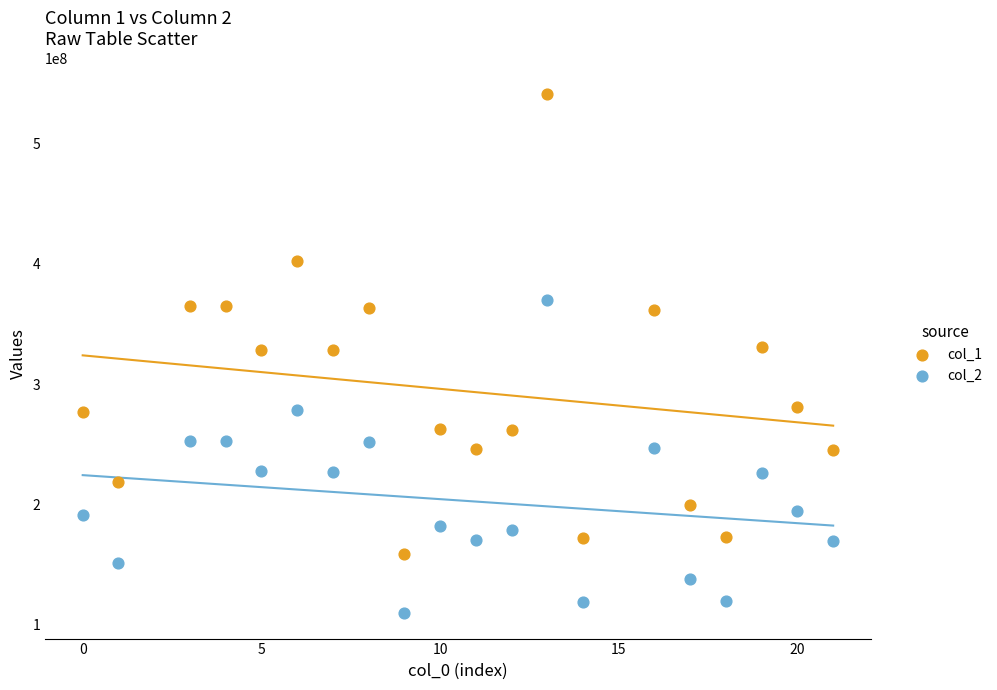

Which series reaches the minimum Y coordinate?

col_2